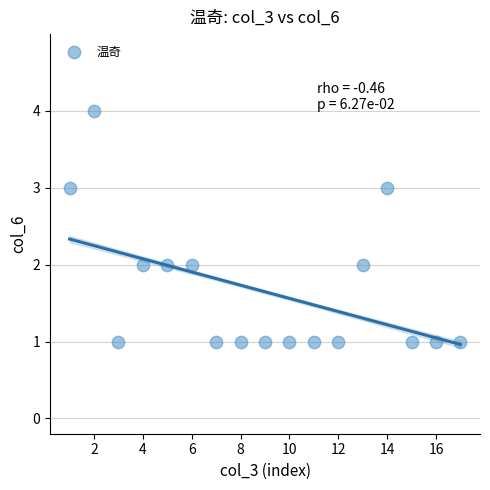

What is the range of X values (max minus min)?

16